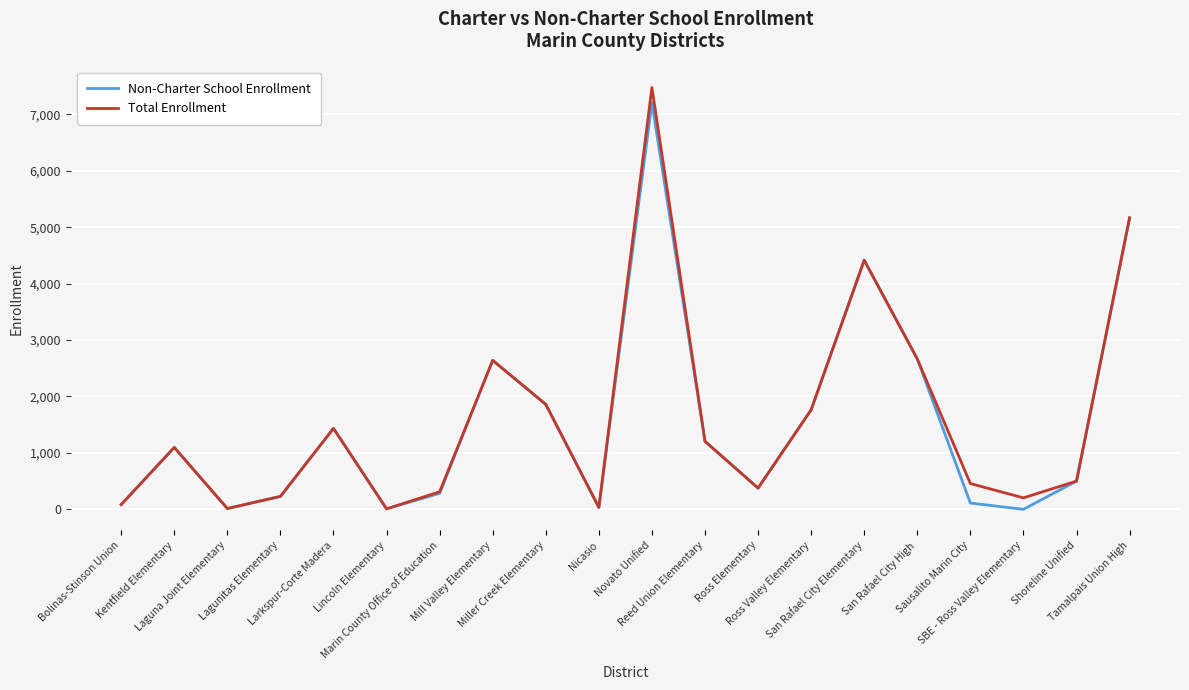

Which category has the highest value in the Total Enrollment series?

Novato Unified